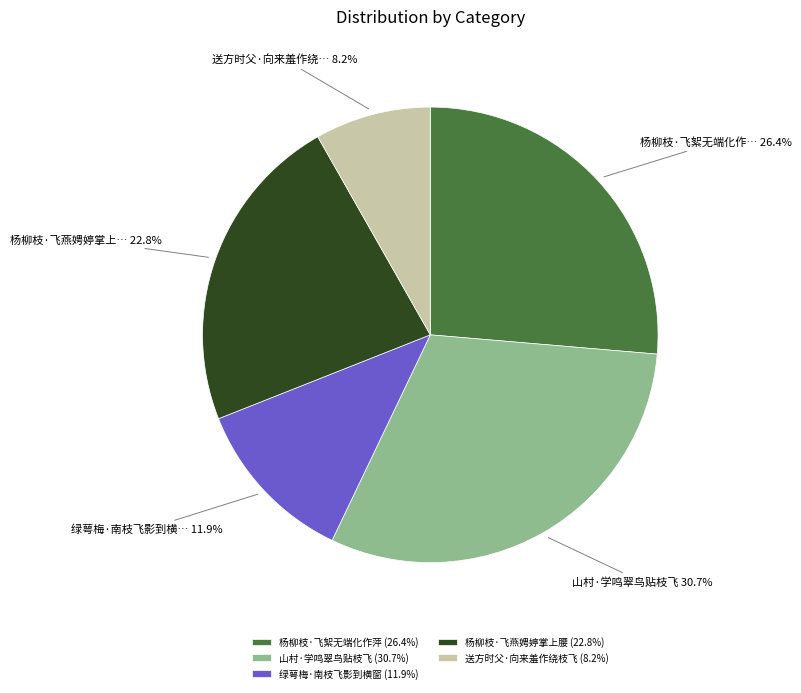

Is there a majority slice in this chart?

No